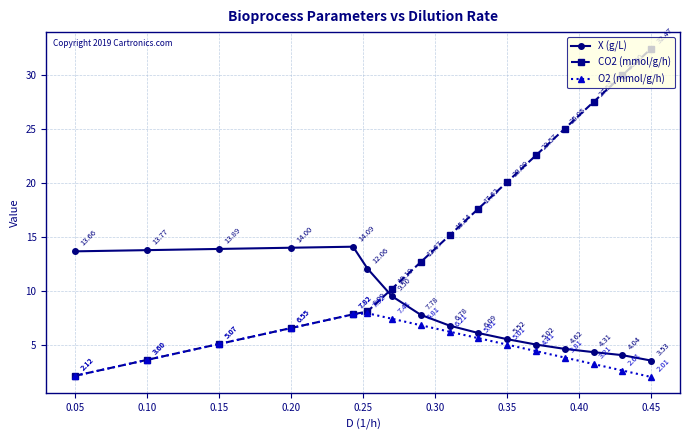

Does the chart have visible grid lines?

Yes